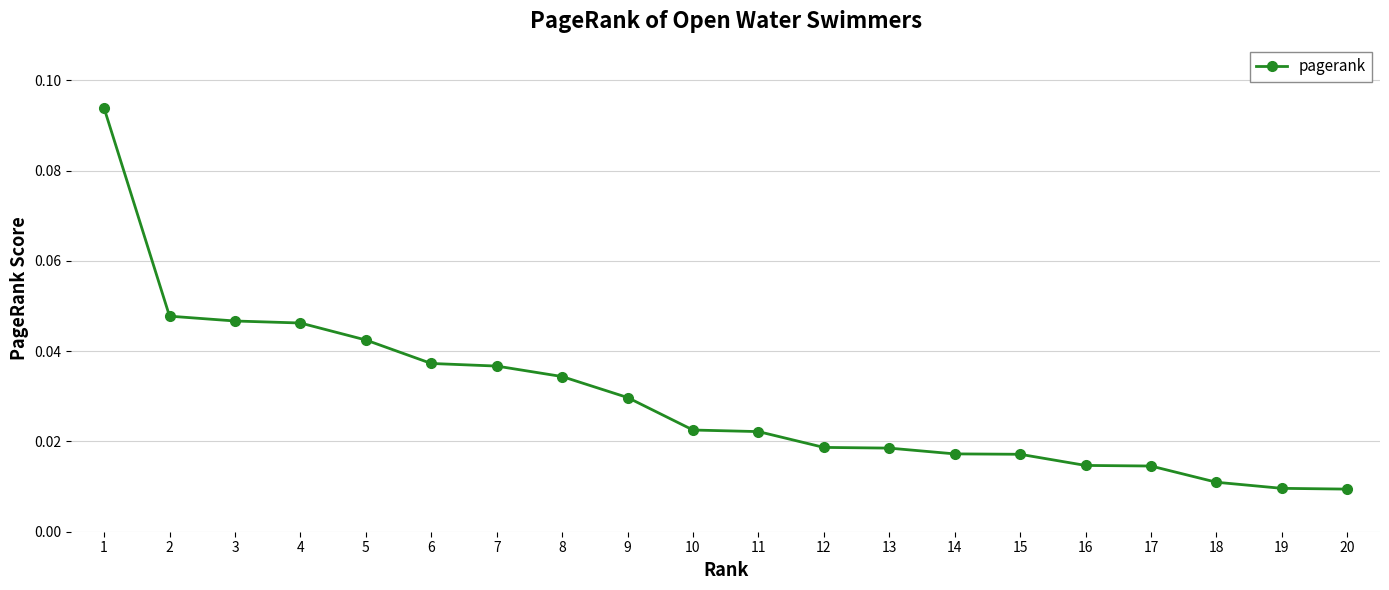

Which label corresponds to the largest value in the chart?

1